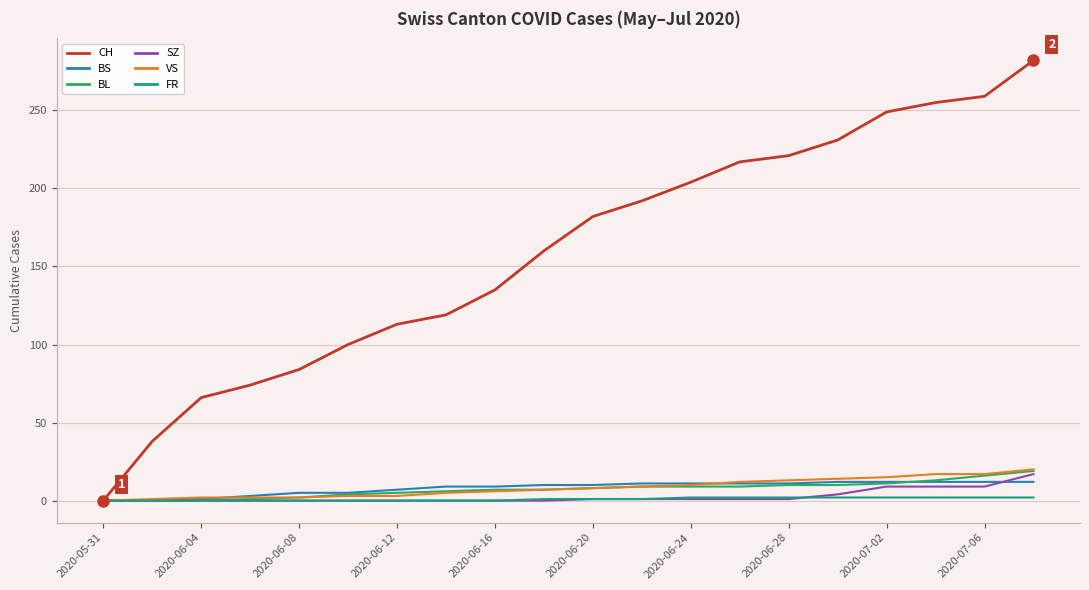

What is the maximum value for SZ?

17